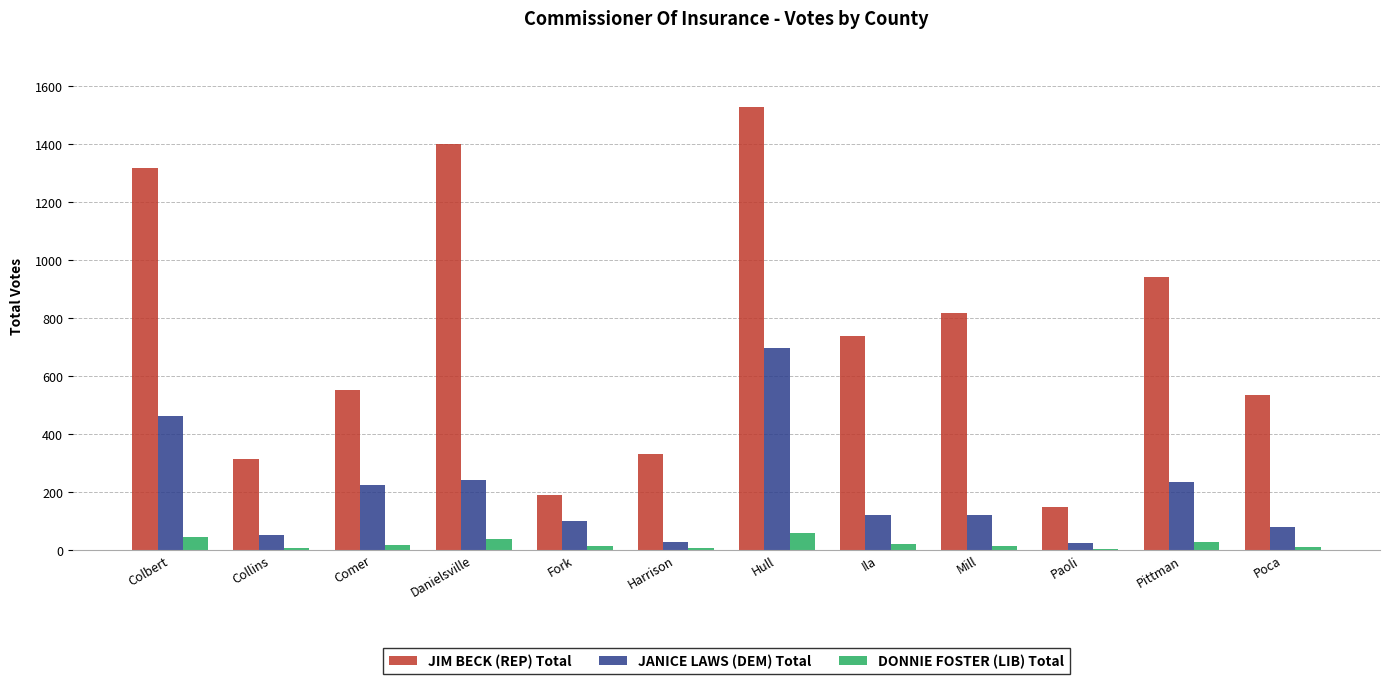

What is the highest value of the DONNIE FOSTER (LIB) Total series?

60